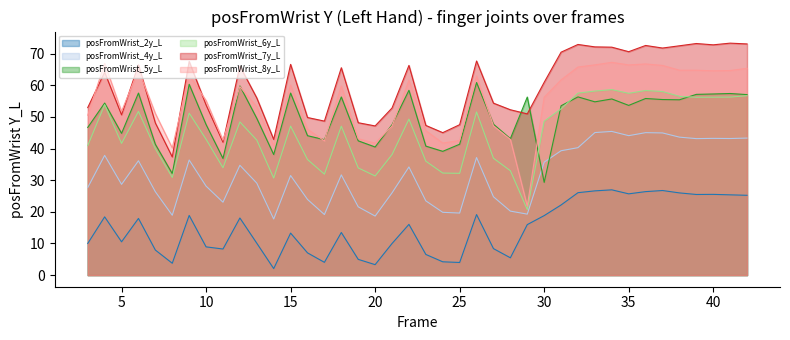

True or false: posFromWrist_8y_L and posFromWrist_2y_L cross at least once.

False